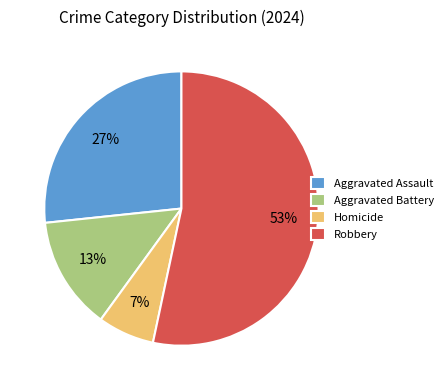

Is the sum of Robbery and Aggravated Battery greater than half?

Yes